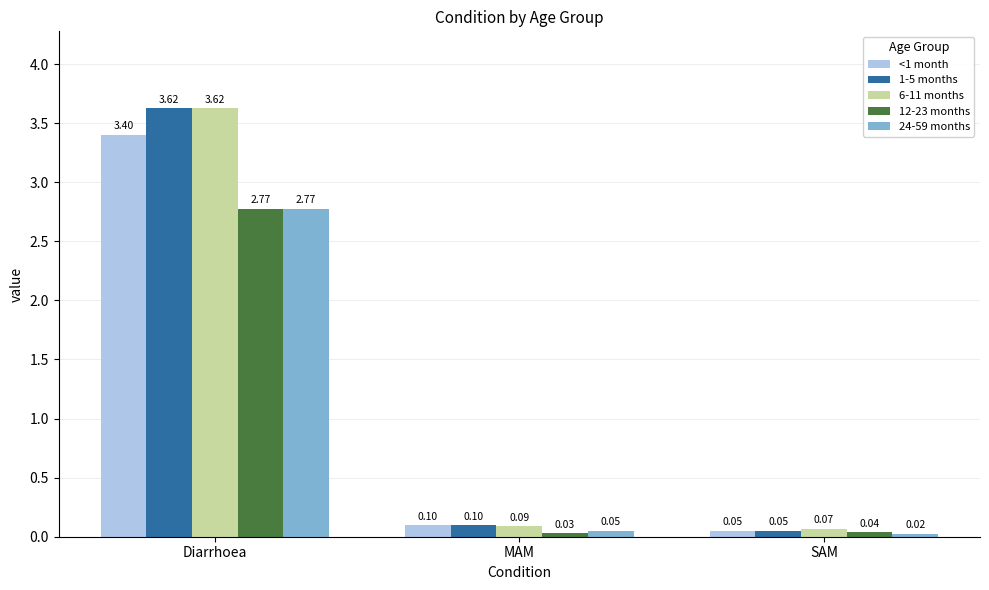

What position from the left is MAM?

2